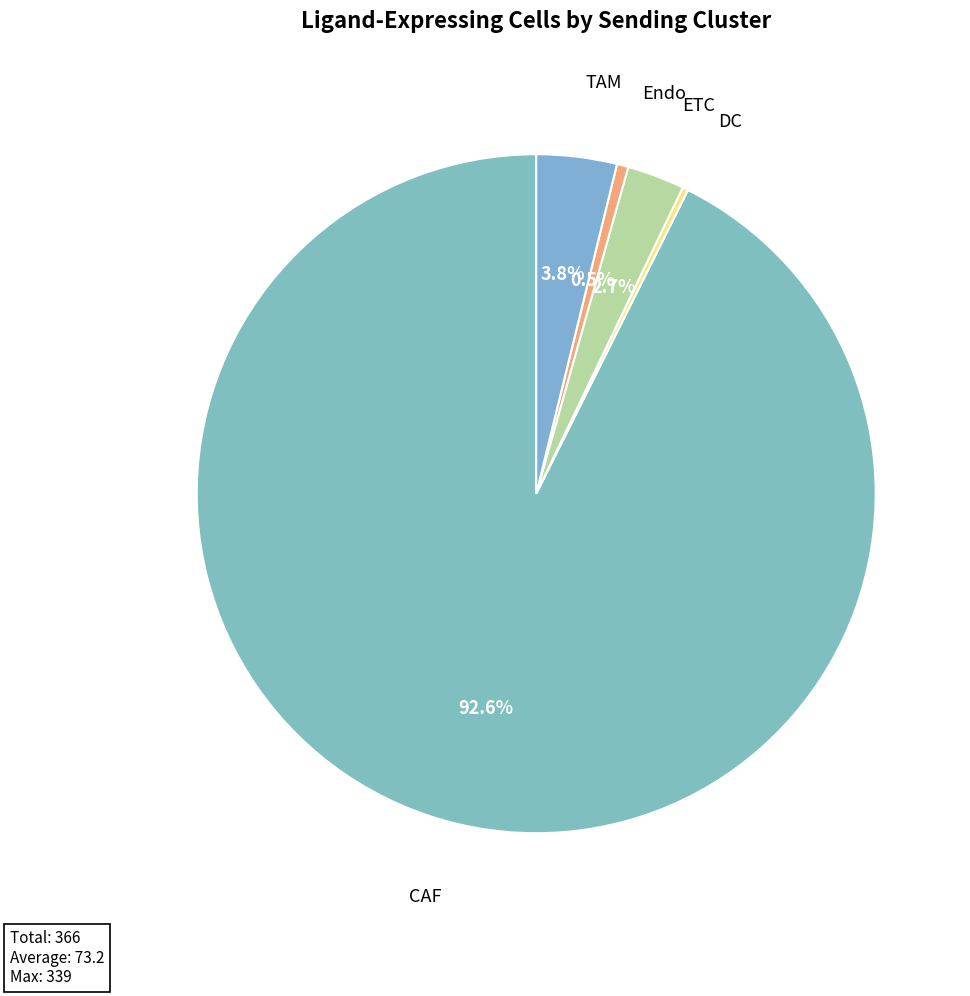

Does CAF account for over 50% of the chart?

Yes